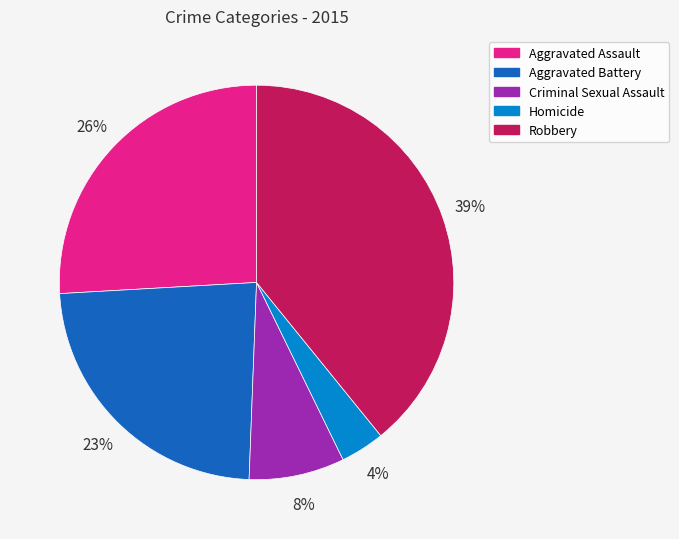

Which has a higher value, Aggravated Battery or Homicide?

Aggravated Battery